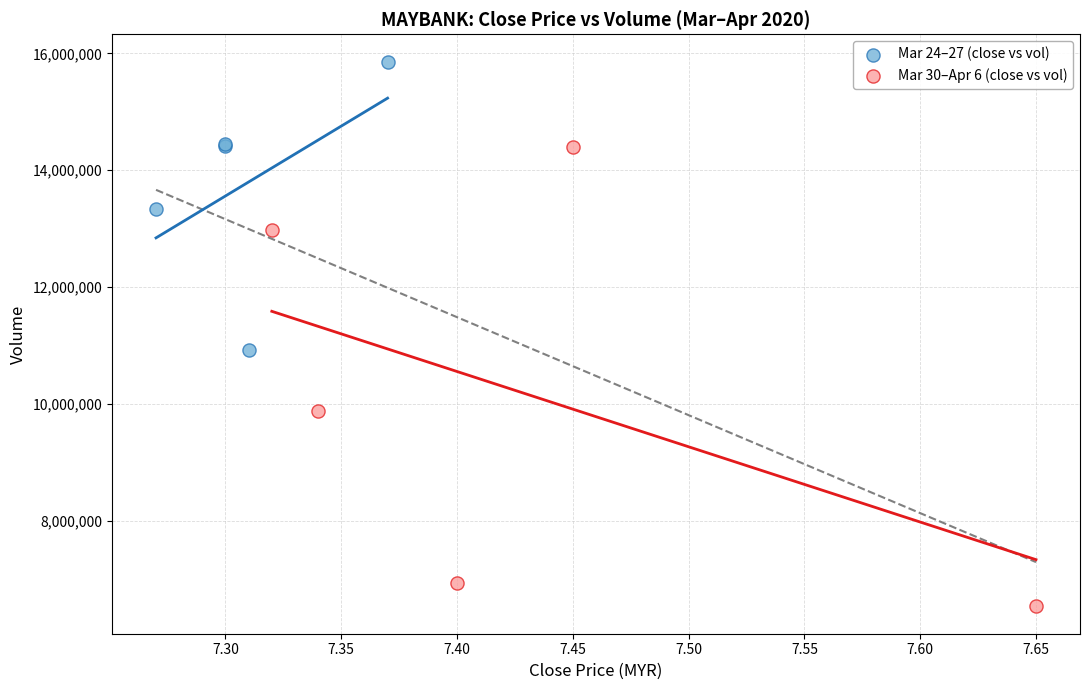

Which series contains the highest Y value?

Mar 24–27 (close vs vol)